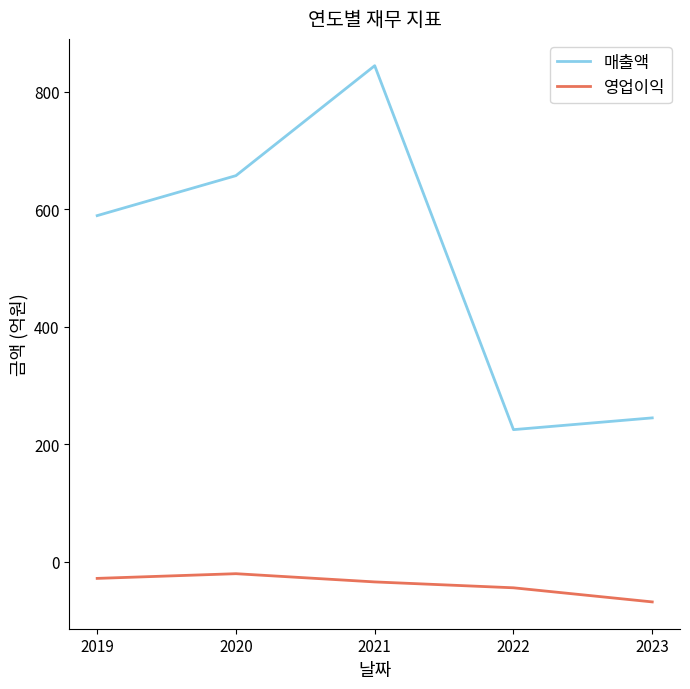

What is the sum of the 영업이익 values at 2020 and 2023?

-88